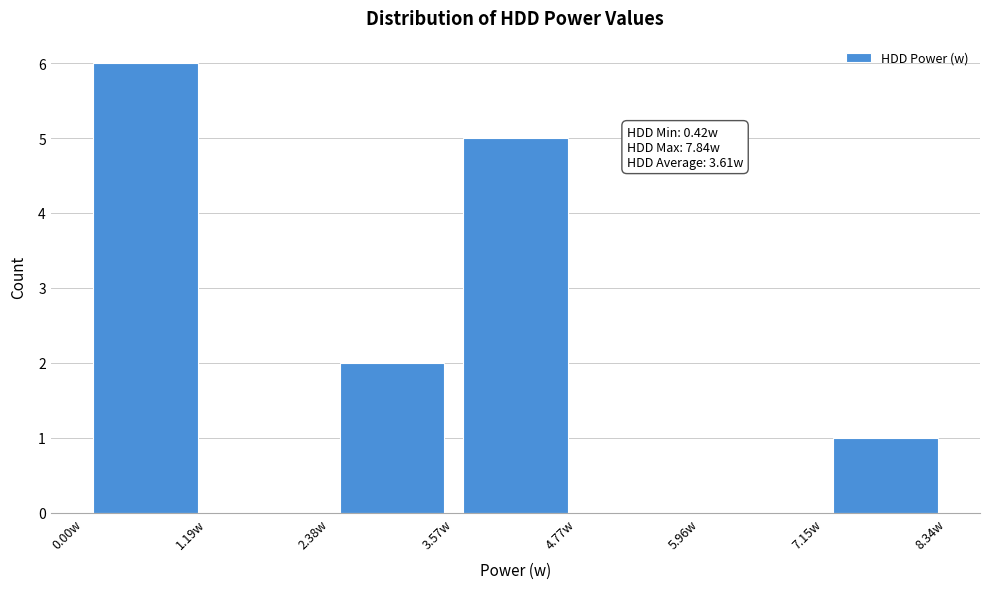

Over which range of the x-axis is the bar tallest?

0.0 to 1.2